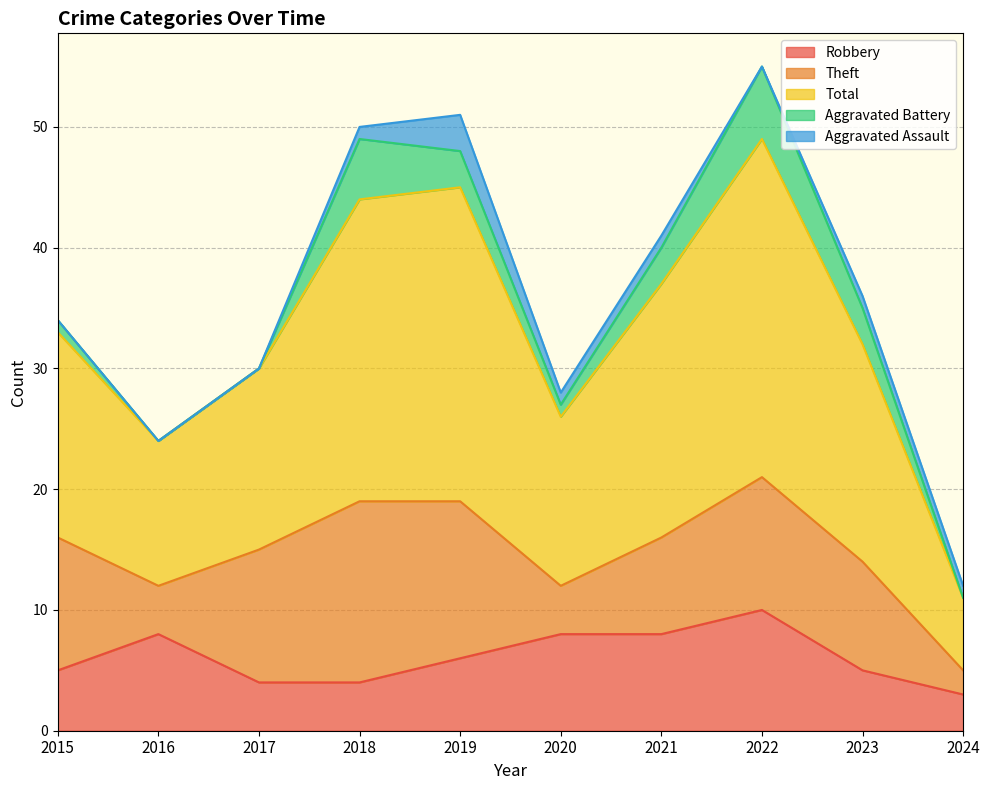

At which category does Total reach its first local peak?

2019